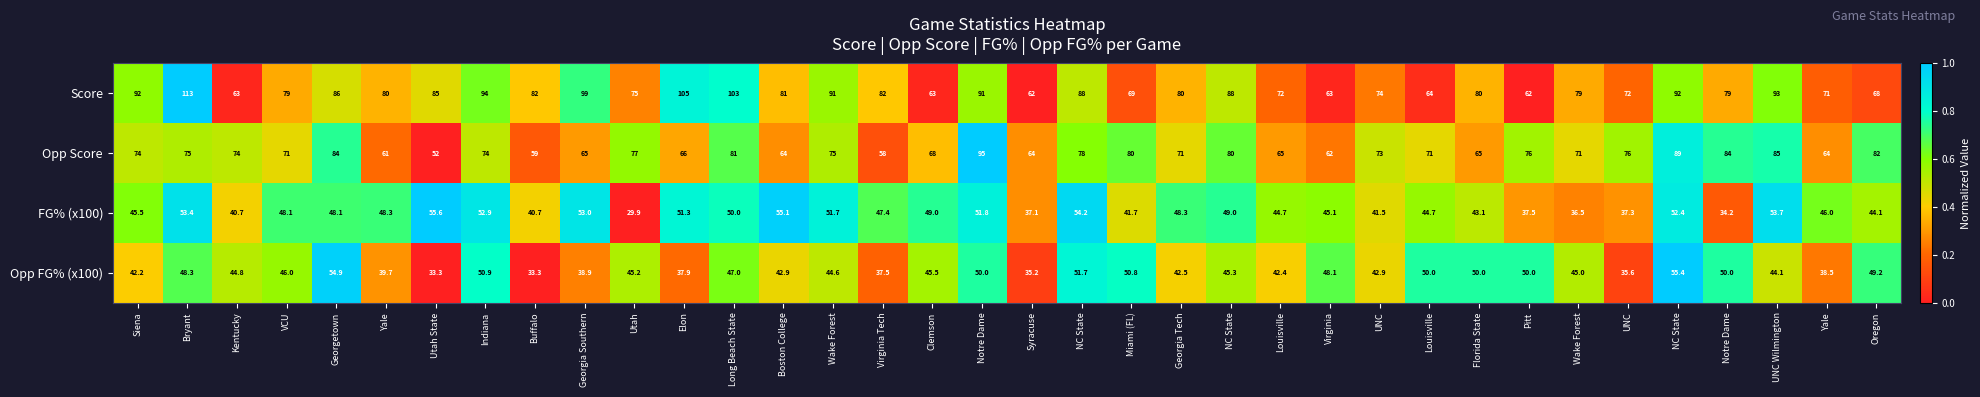

Count the number of data series in this chart.

4